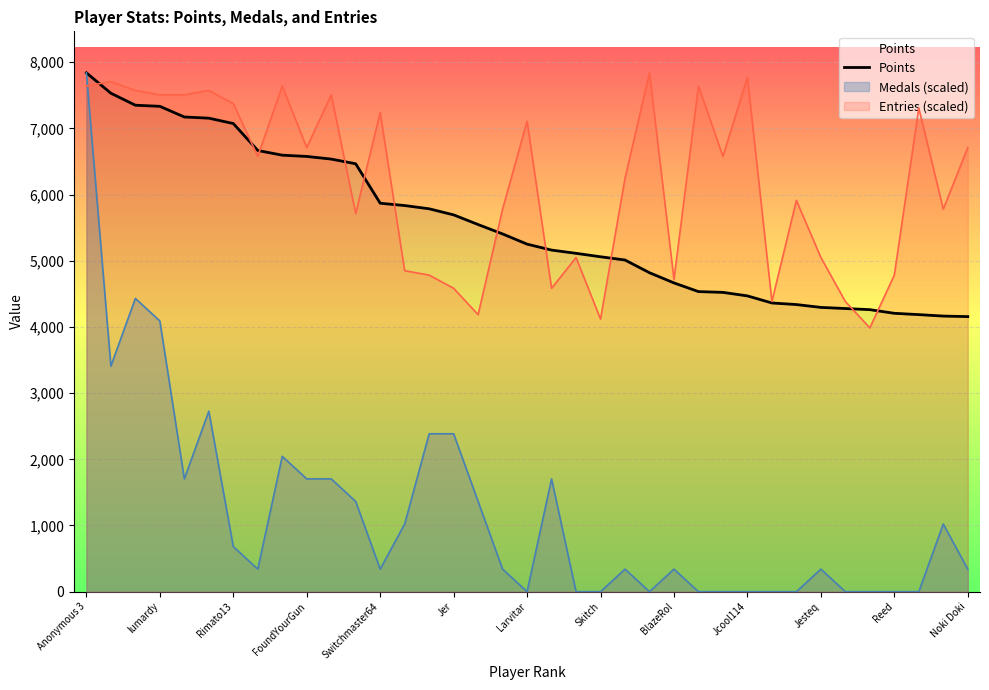

Reading right to left, extract all data points from this chart.

4156	4164	4186	4206	4261	4278	4295	4338	4362	4469	4522	4534	4665	4819	5011	5060	5112	5161	5251	5405	5547	5693	5785	5834	5869	6465	6536	6576	6595	6666	7073	7154	7172	7333	7350	7531	7839